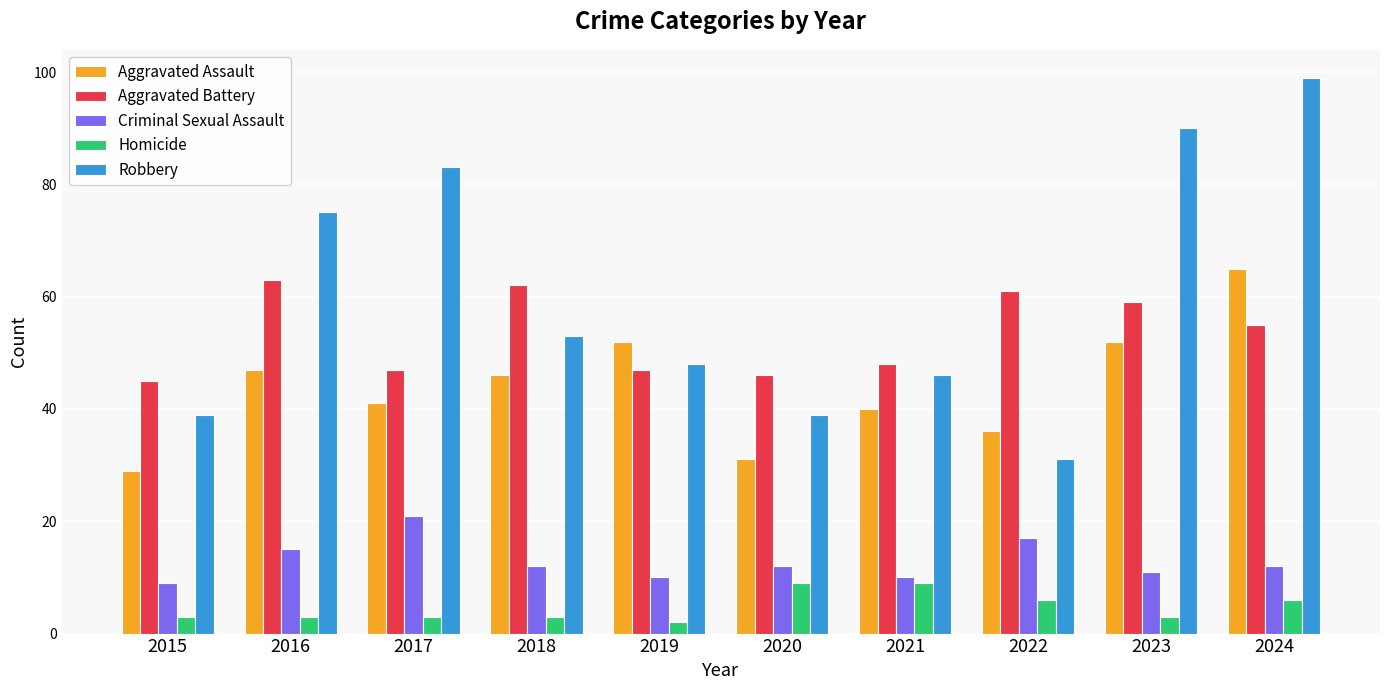

At 2021, list the series in order from largest to smallest.

Aggravated Battery, Robbery, Aggravated Assault, Criminal Sexual Assault, Homicide